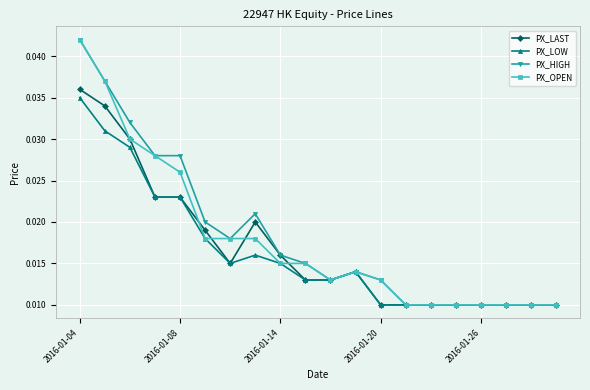

At how many categories does at least one series exceed 0?

20